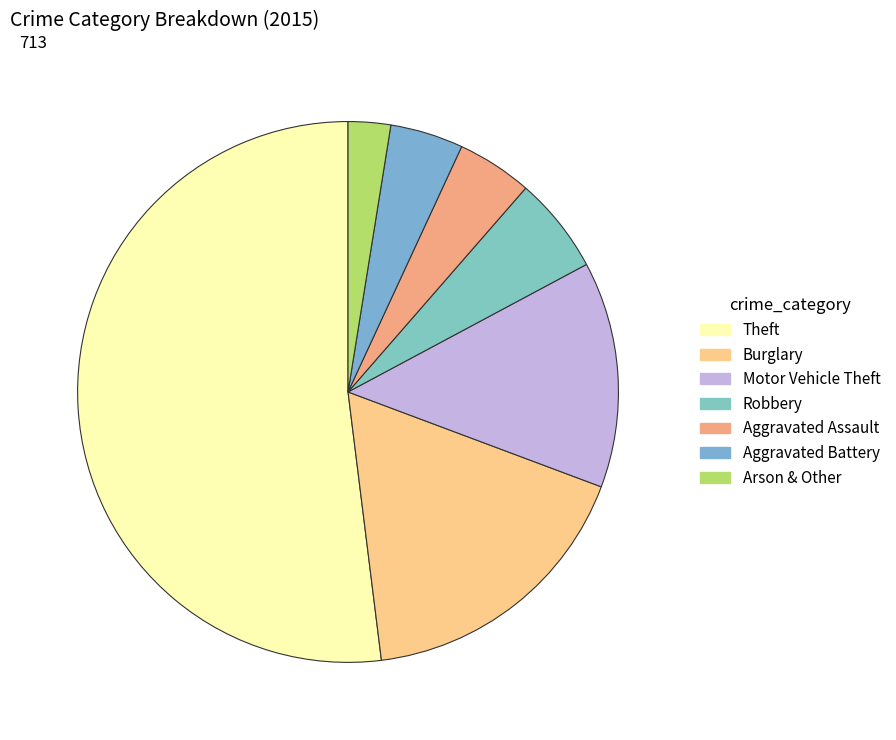

What is the largest slice in the pie chart?

Theft